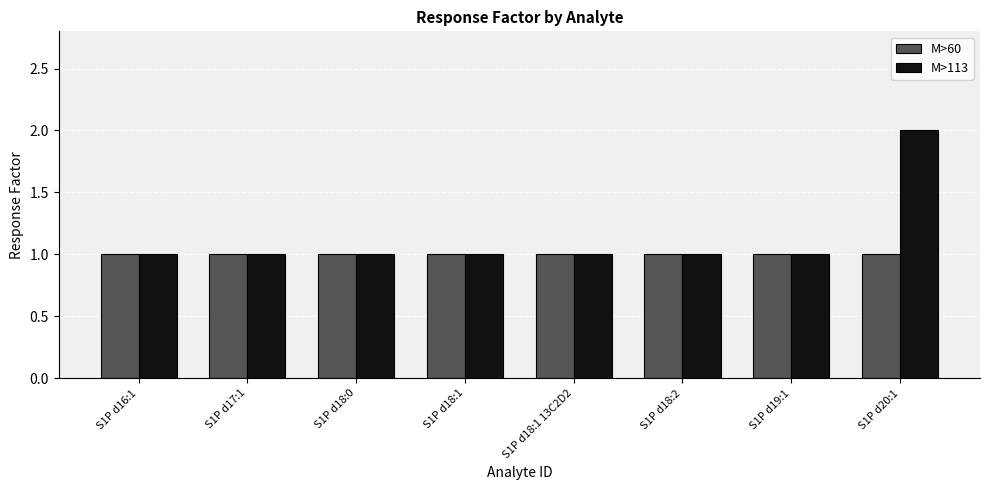

Is the value of M>60 at S1P d18:0 greater than the value of M>113 at S1P d20:1?

No